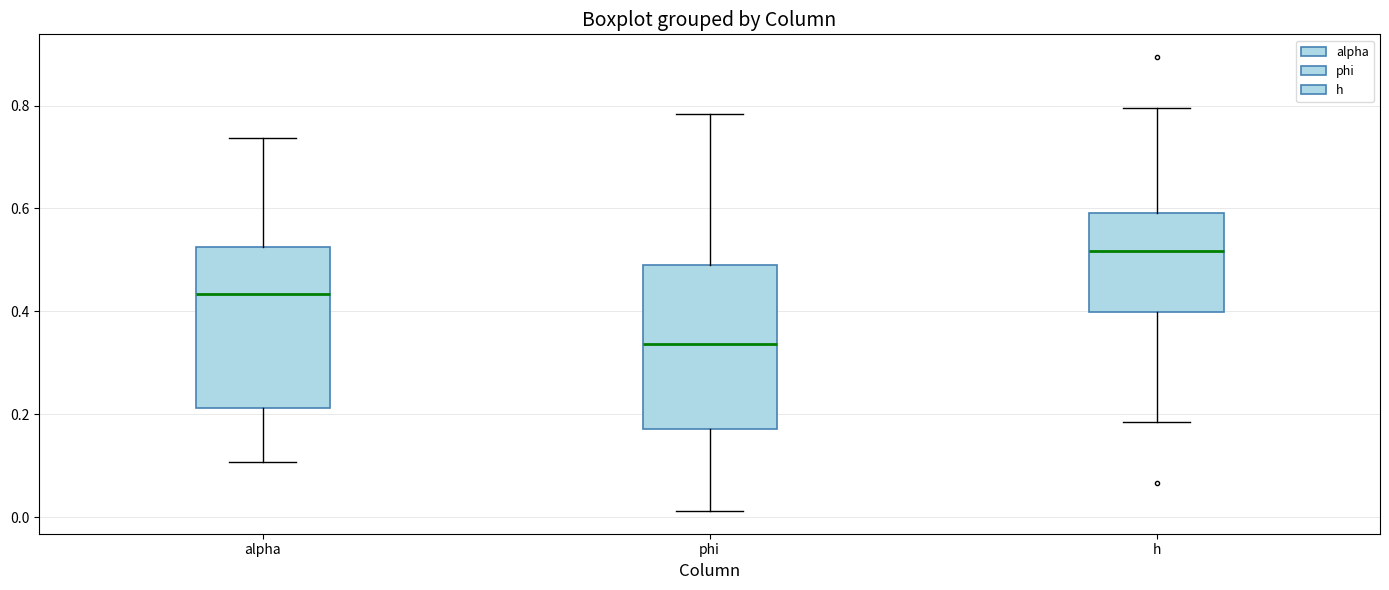

Where is the upper edge of the box for h on the y-axis? The values are not printed on the chart, so give them approximately, as read against the axis.

0.60